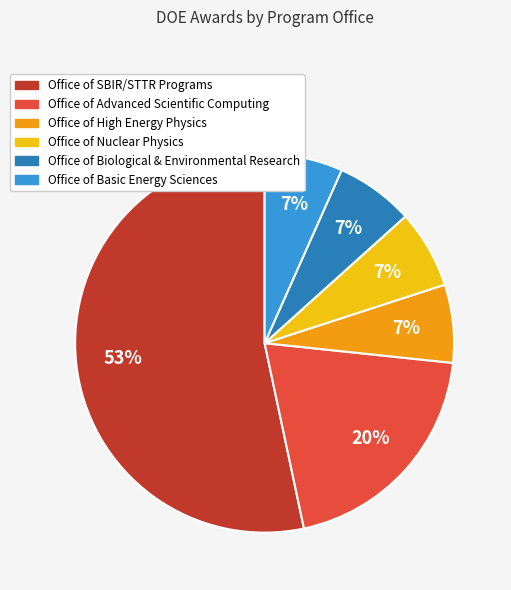

Is there any slice that represents more than half of the pie?

Yes